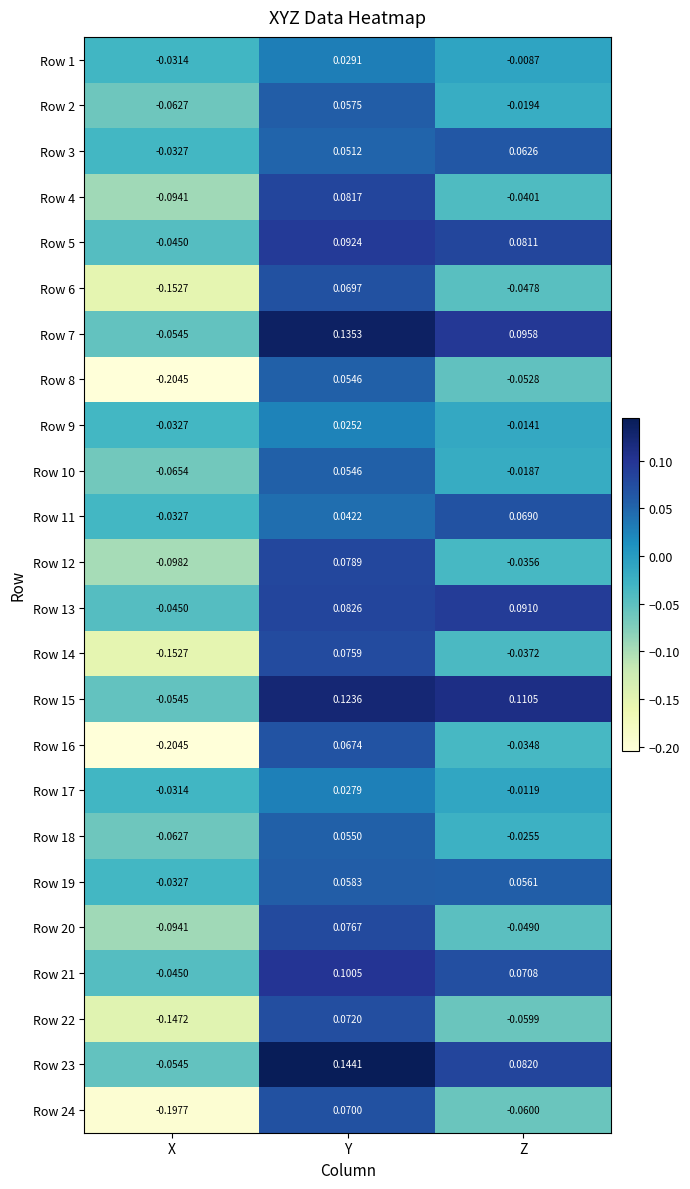

At how many categories does at least one series exceed 0?

2